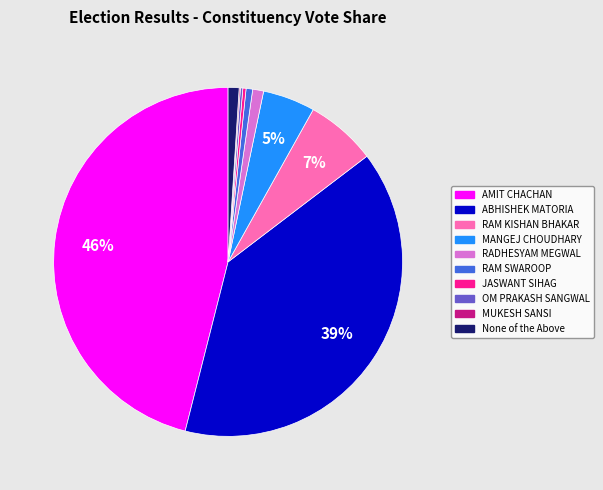

Which slice is the largest?

AMIT CHACHAN